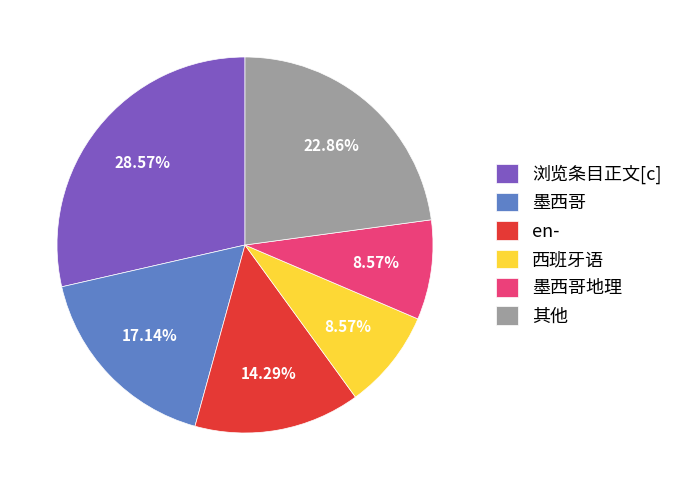

What is the ratio of the value at en- to the value at 浏览条目正文[c]?

0.5